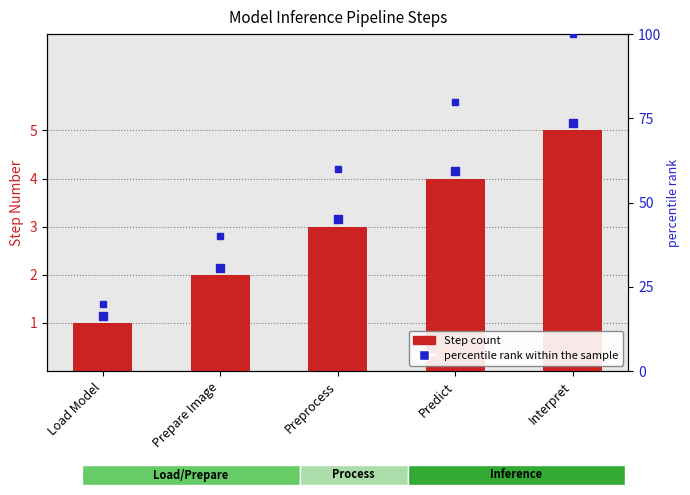

Rank the categories by value from highest to lowest.

Interpret, Predict, Preprocess, Prepare Image, Load Model